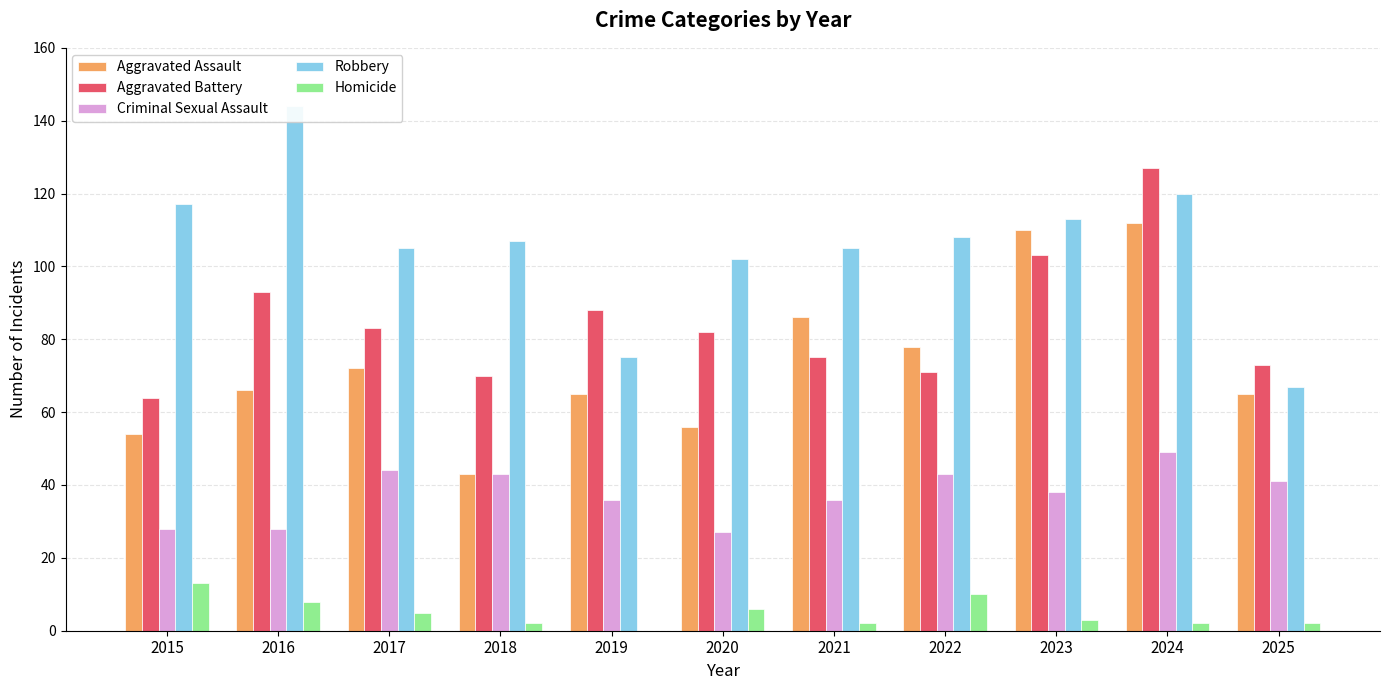

What is the highest value of the Robbery series?

144